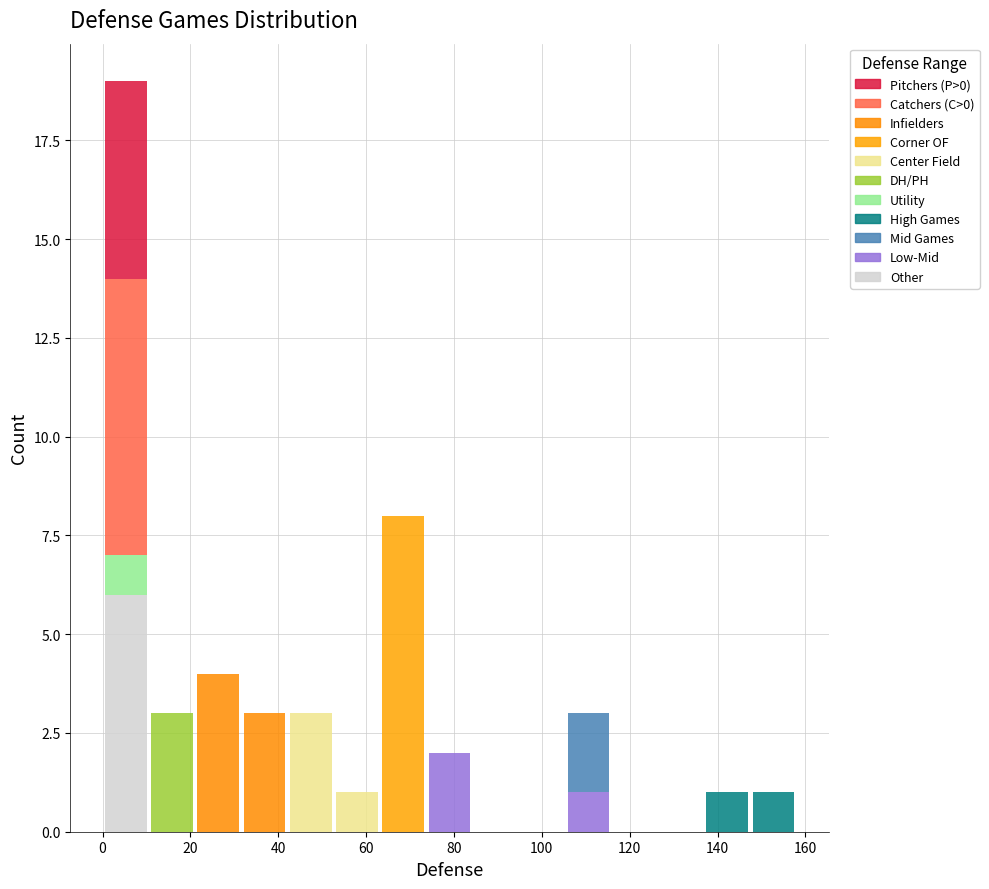

Reading left to right, list every stacked bar in this chart as the range it spans on the x-axis followed by its total height. Neither the bar edges nor the heights are printed on the chart, so give them approximately, as read against the axes.

0 to 10: 19
10 to 22: 3
22 to 32: 4
32 to 42: 3
42 to 52: 3
52 to 64: 1
64 to 74: 8
74 to 84: 2
84 to 94: 0
94 to 106: 0
106 to 116: 3
116 to 126: 0
126 to 136: 0
136 to 148: 1
148 to 158: 1